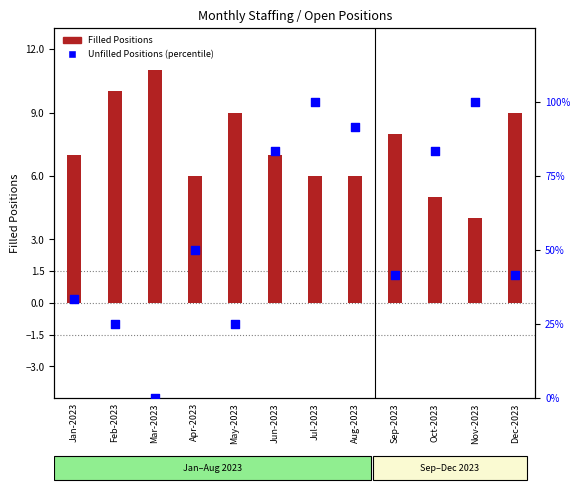

What is the total value across all series at Jun-2023?

90.3